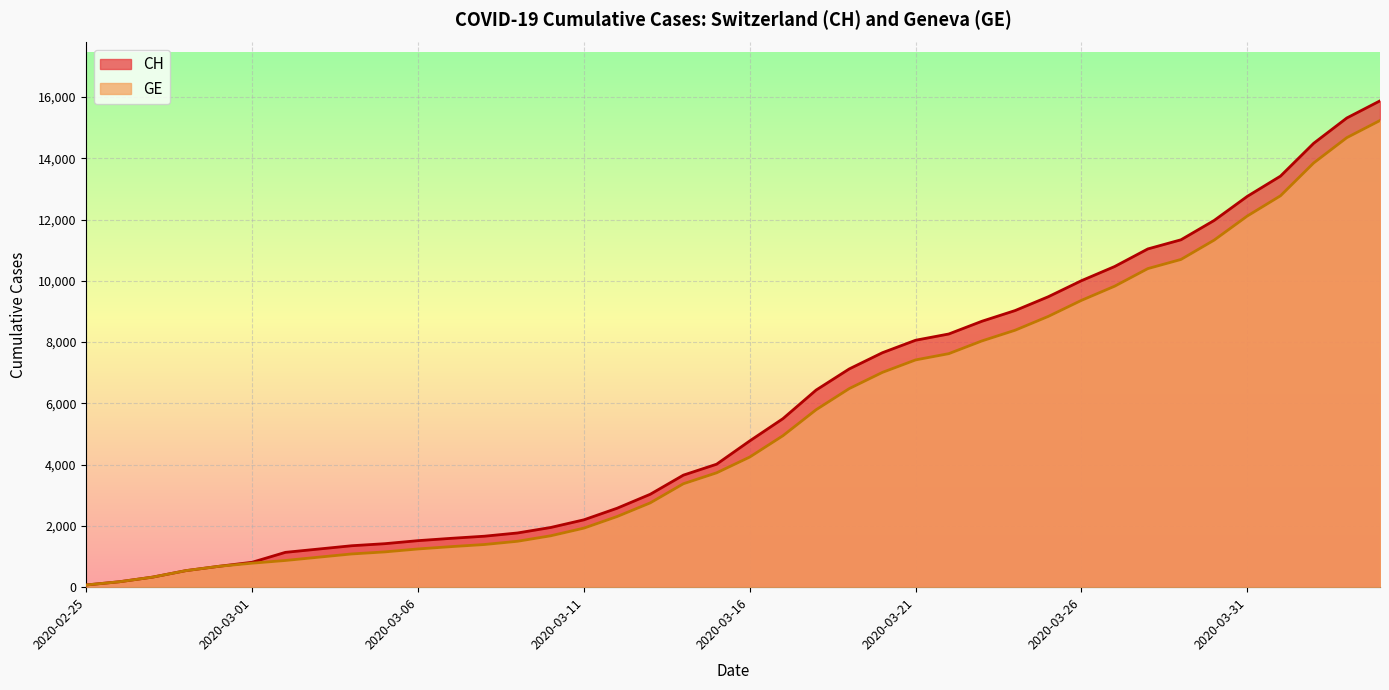

Where is GE nearest to the value 7653?

2020-03-22